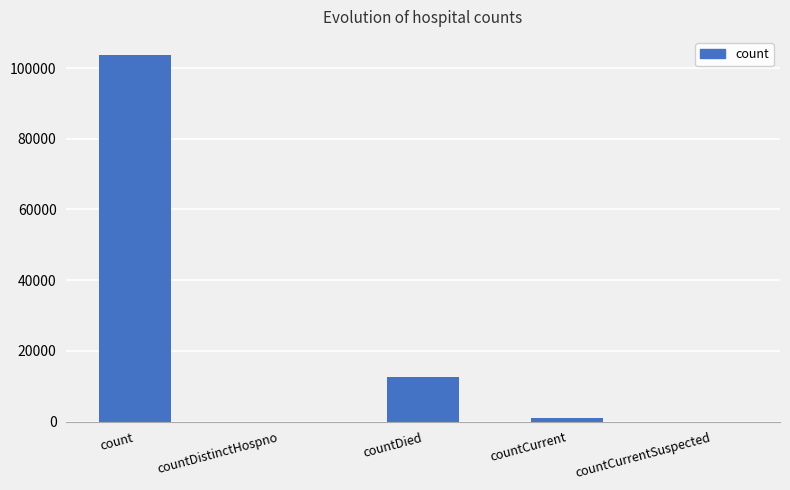

Reading right to left, list all the values displayed in this chart.

0	1002	12486	0	103620